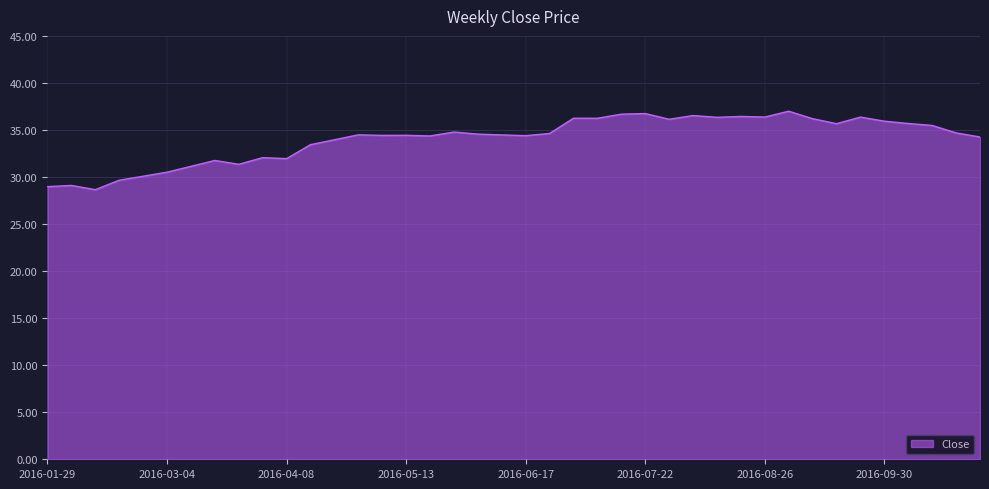

What is the difference between the maximum and minimum values?

8.3